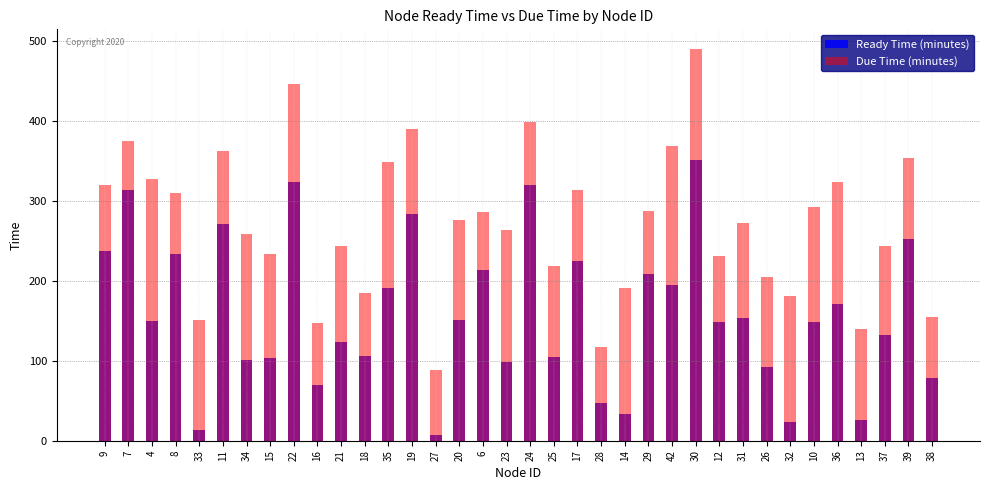

What is the label of the 7th bar from the left?

34